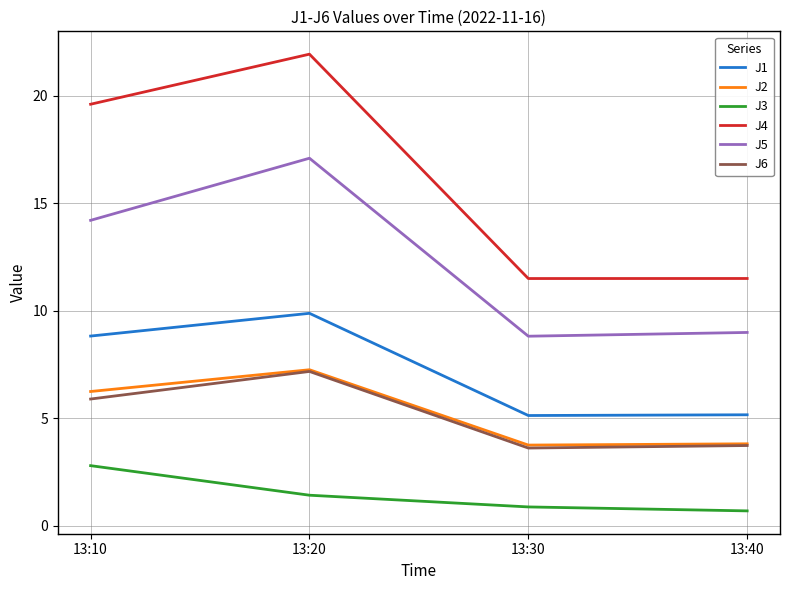

The J1 series shows 16.0 at 13:20. True or false?

False